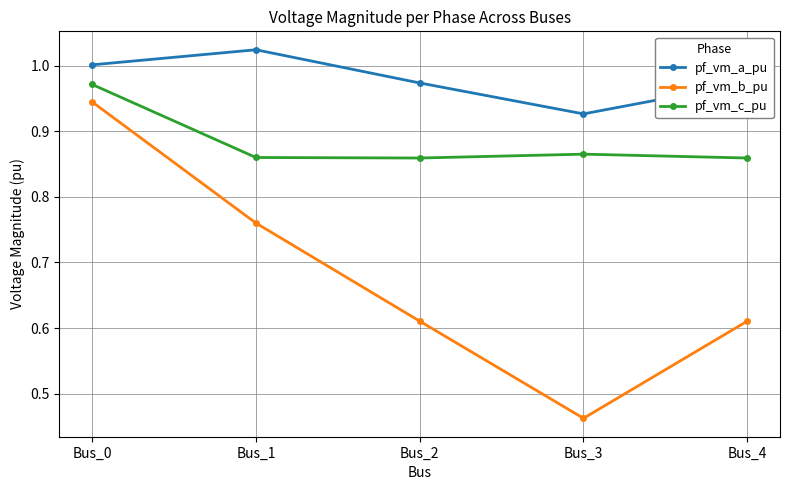

True or false: pf_vm_b_pu and pf_vm_c_pu intersect in this chart.

False